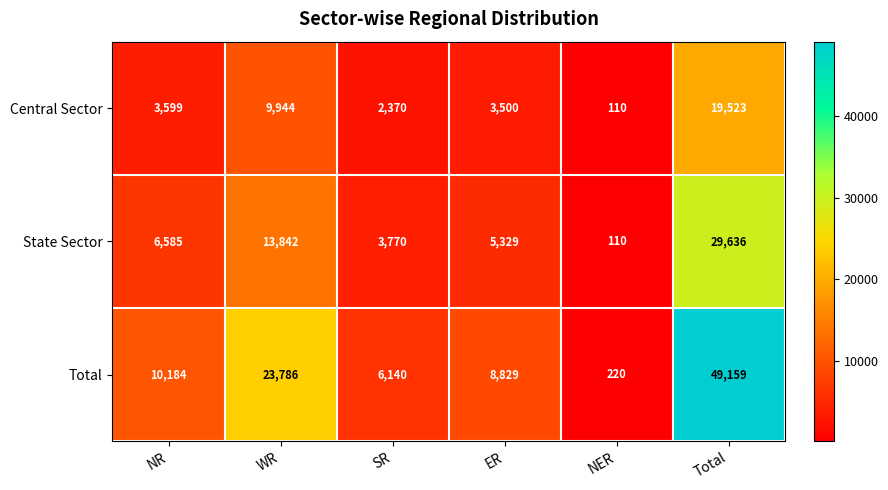

Reading left to right, what are all the values shown in this chart?

Central Sector: NR=3599	WR=9944	SR=2370	ER=3500	NER=110	Total=19523
State Sector: NR=6585	WR=13842	SR=3770	ER=5329	NER=110	Total=29636
Total: NR=10184	WR=23786	SR=6140	ER=8829	NER=220	Total=49159